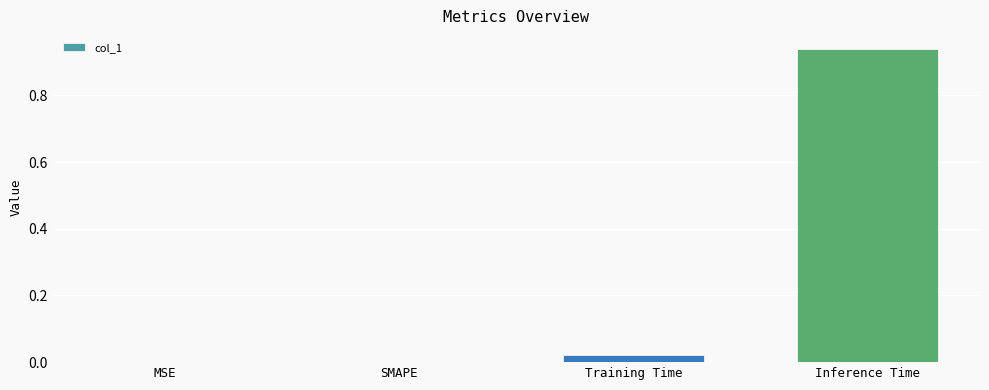

Is it true that the value at Training Time is 0.0?

True